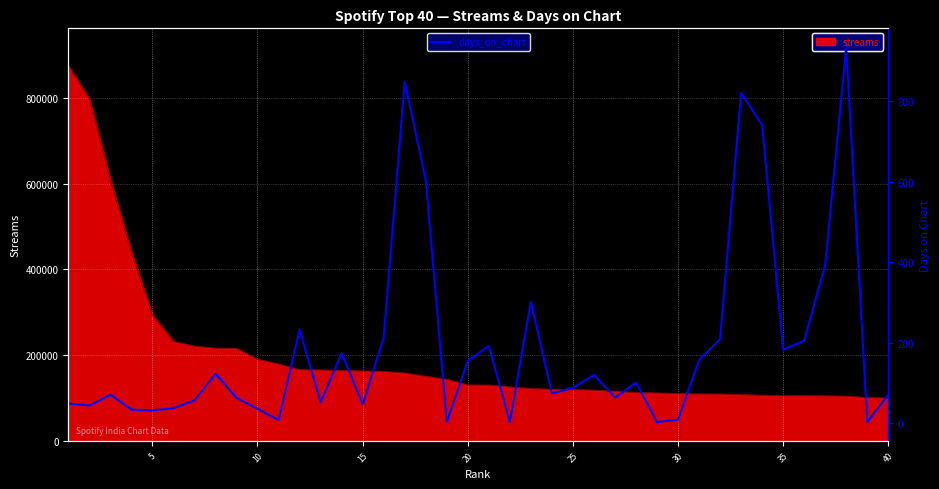

Where is the first local minimum?

5